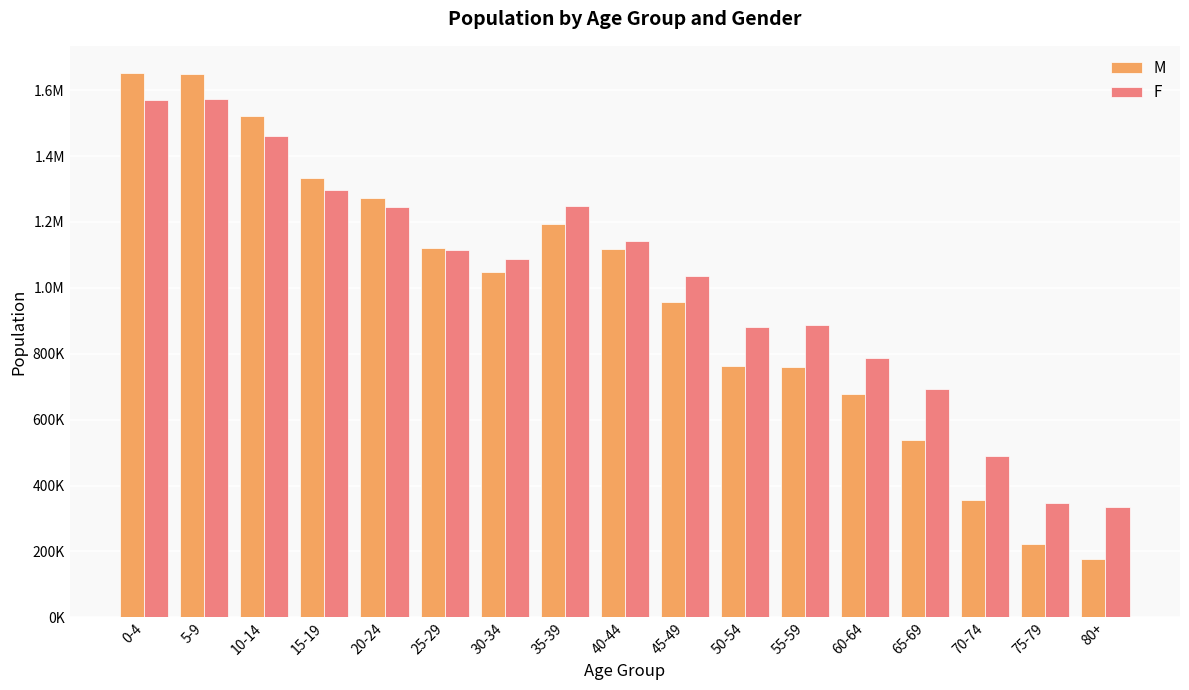

Does the chart contain any negative values?

No